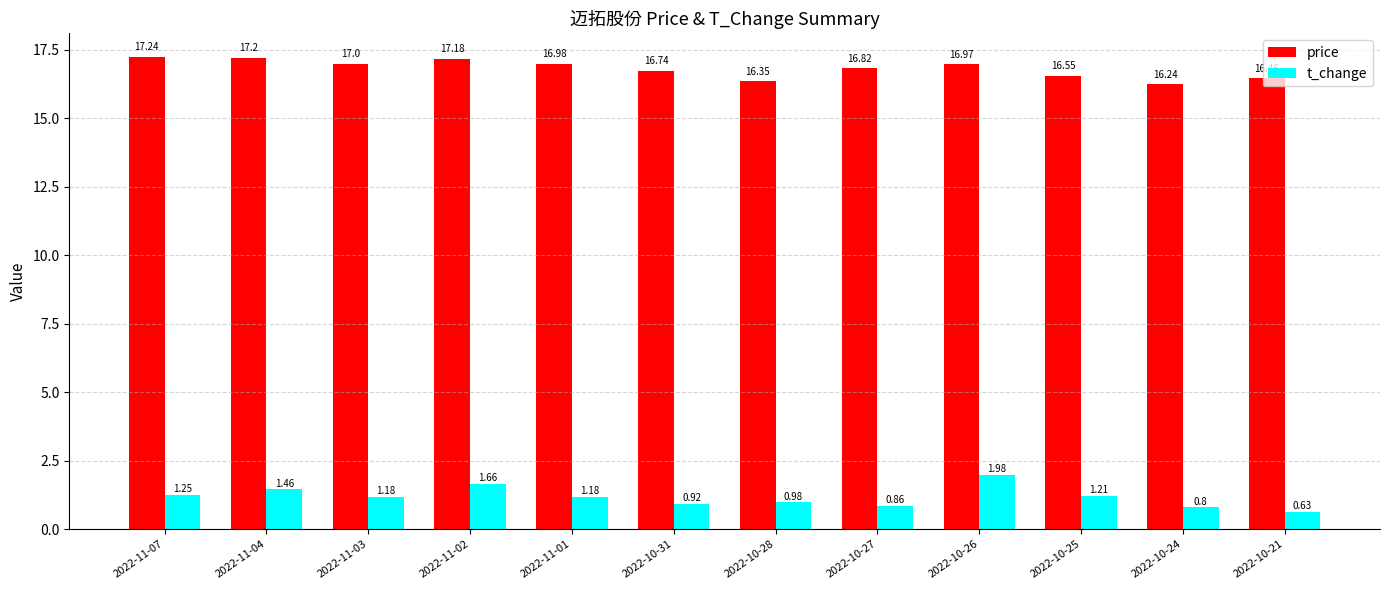

What is the sum of all t_change values?

14.1